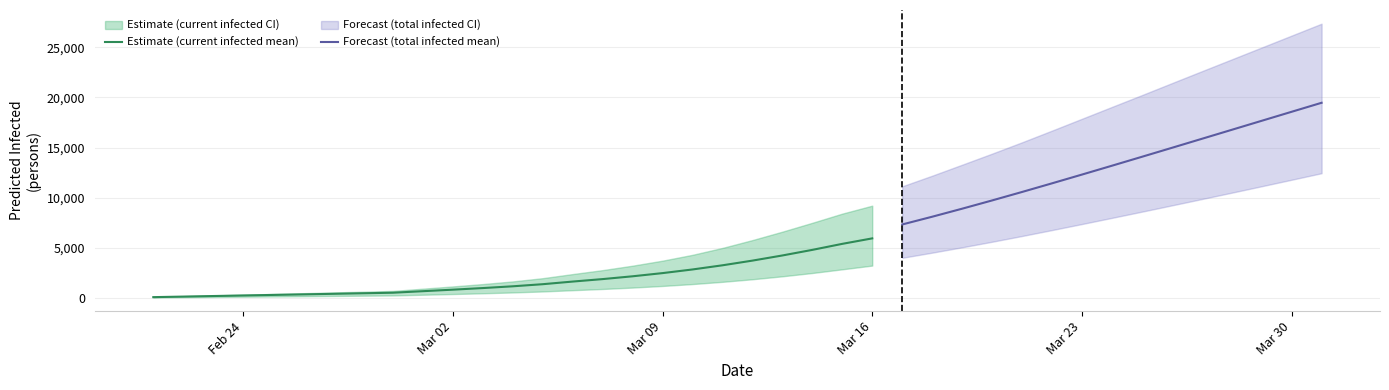

Is it true that predicted_total_infected_upper equals 834 at 15?

False